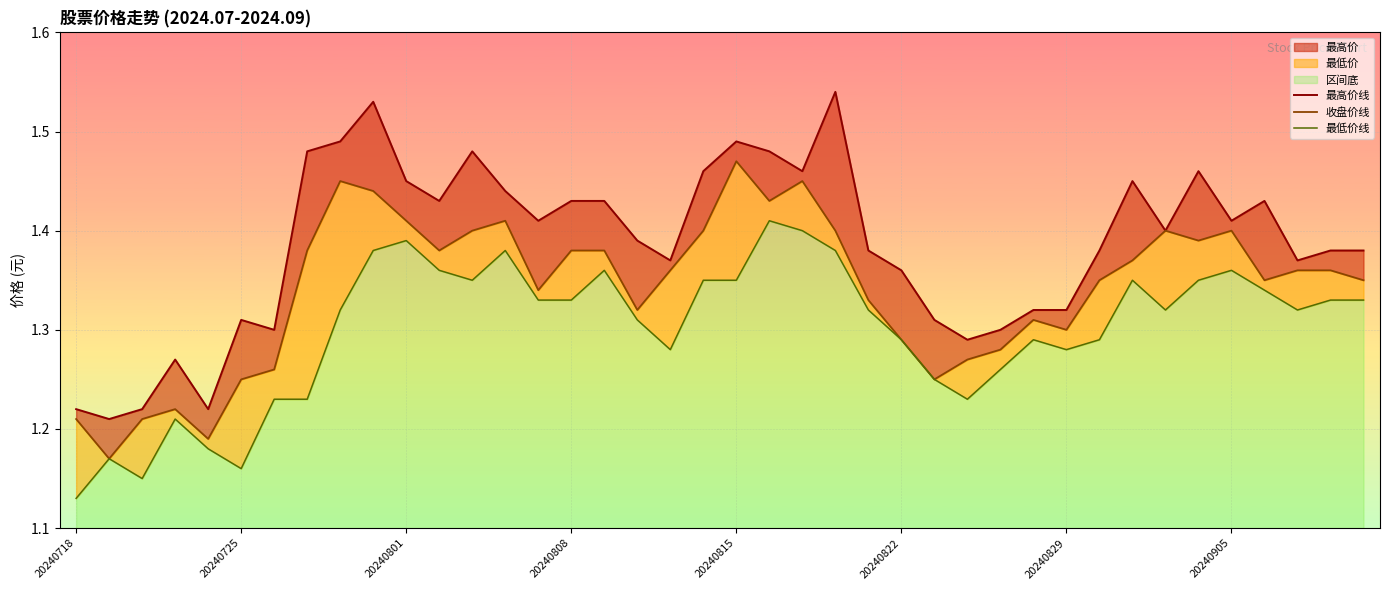

How many lines are shown in the chart?

3